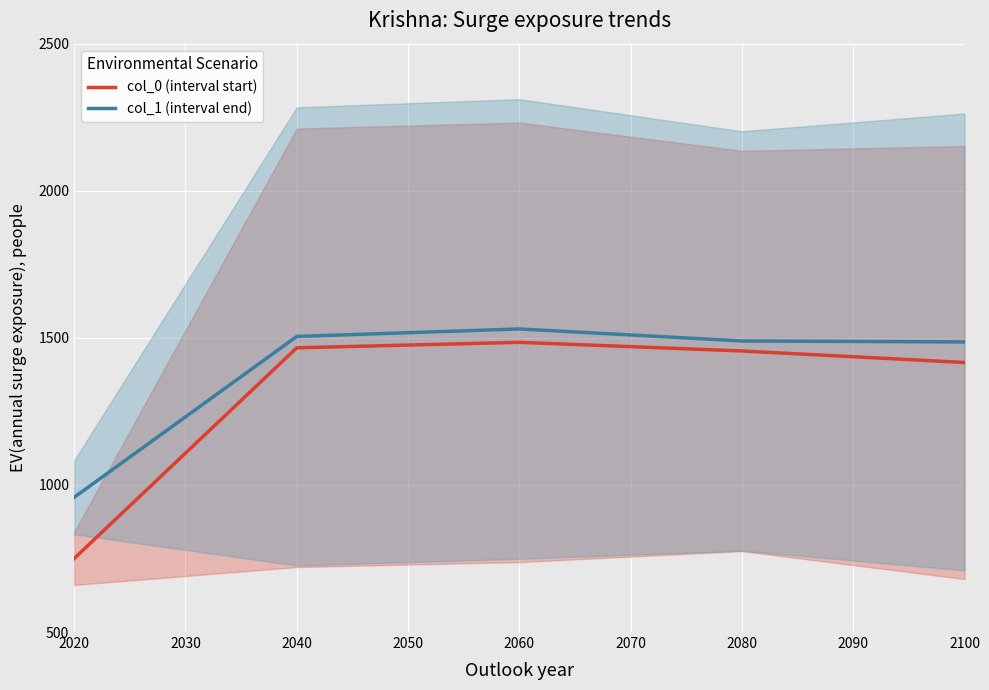

True or false: col_1 (interval end) and col_0 (interval start) intersect in this chart.

False